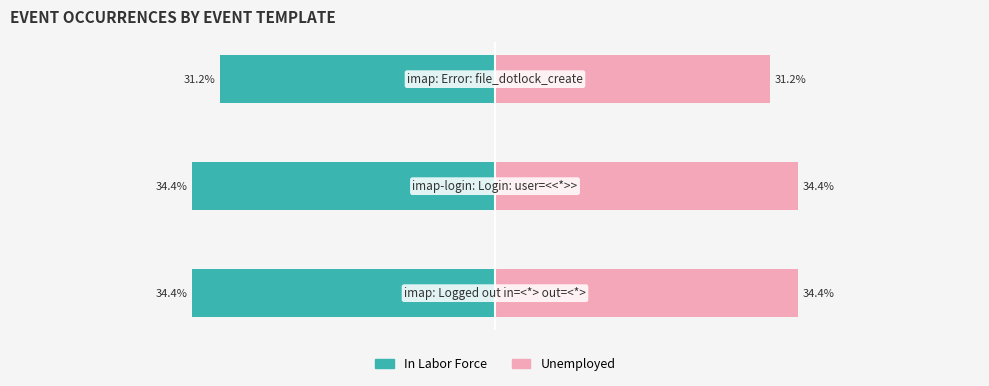

What is the difference between the maximum and minimum values in the In Labor Force series?

3.2